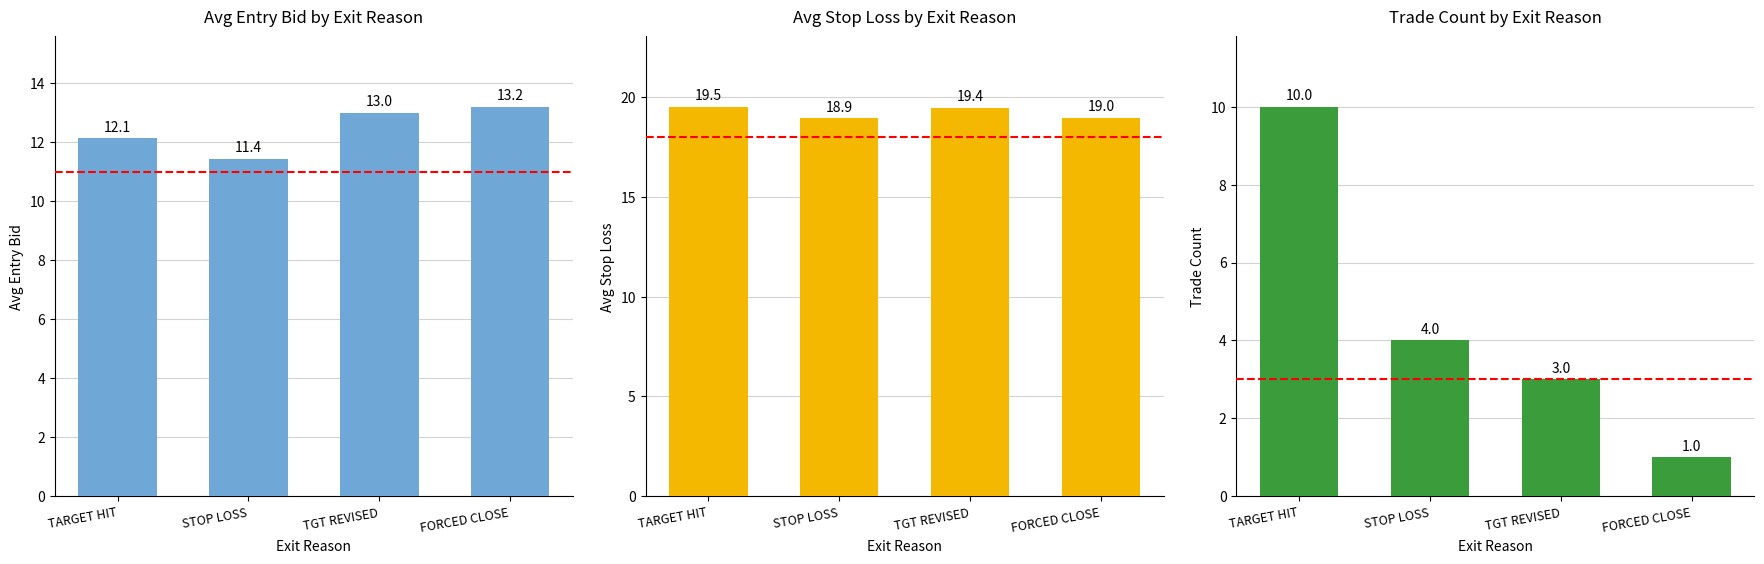

What is the difference between the Avg Stop Loss values at TARGET HIT and FORCED CLOSE?

0.6